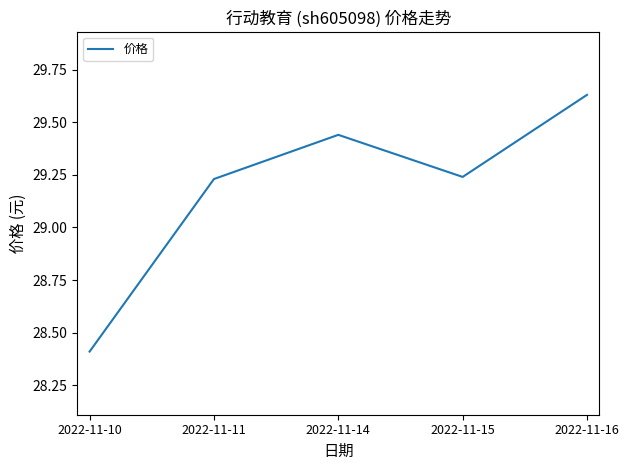

What is the difference between the values at 2022-11-16 and 2022-11-10?

1.2